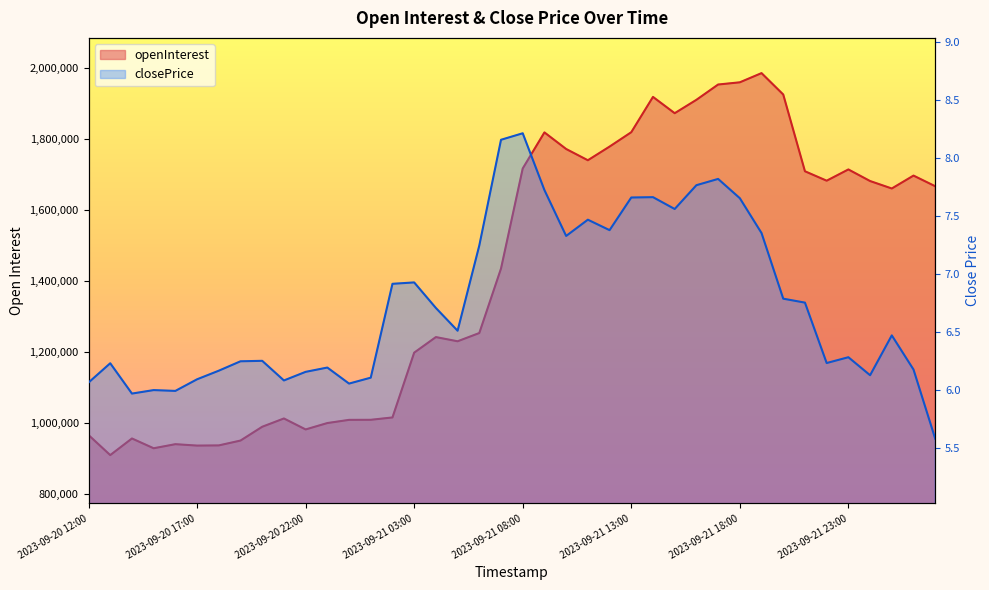

Read the openInterest value at 2023-09-21 07:00.

1435474.0